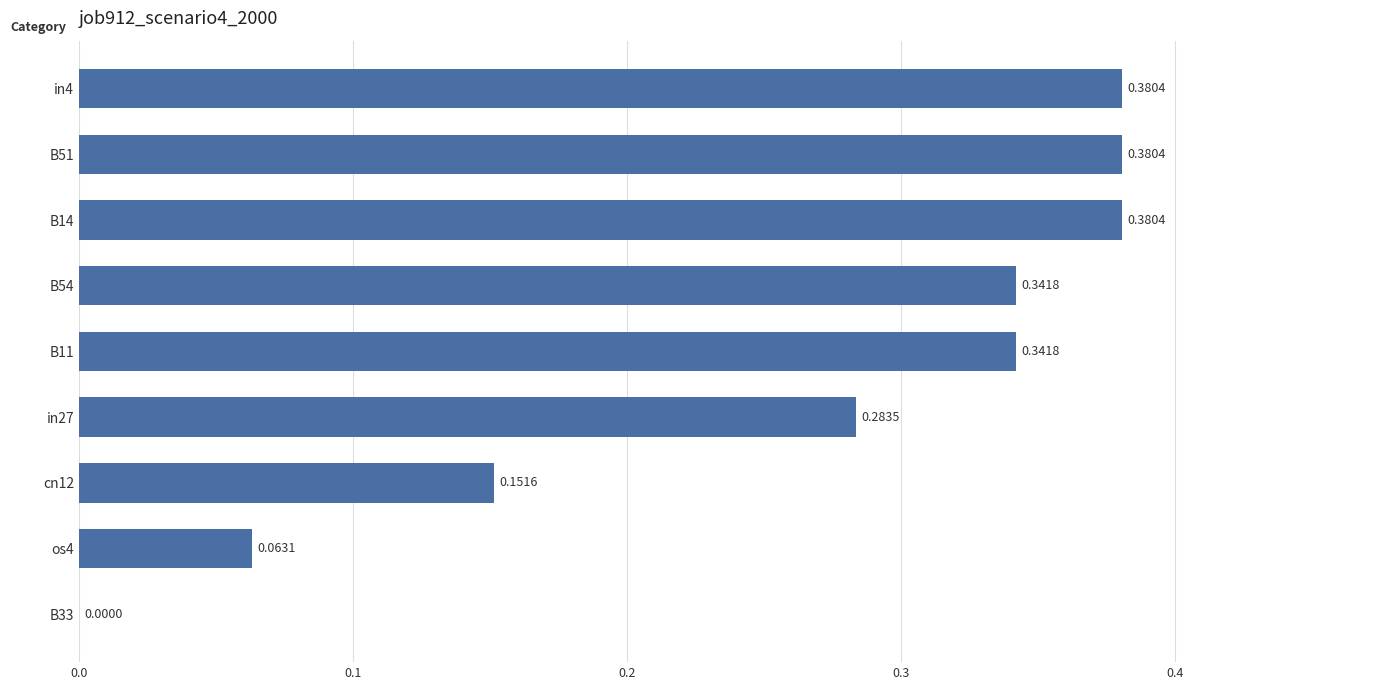

Which has a higher value, cn12 or os4?

cn12